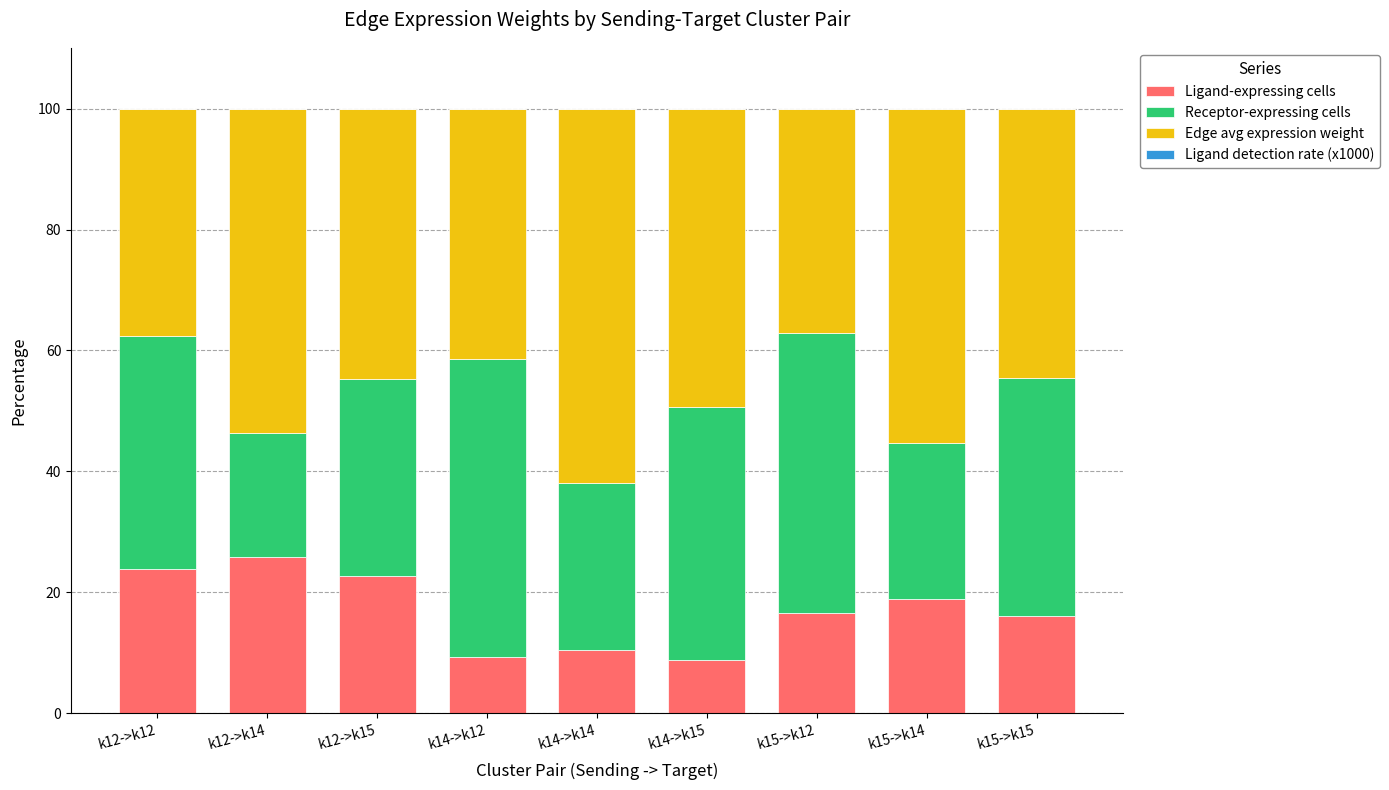

True or false: Ligand-expressing cells has a value of 32.2 at k12->k15.

False